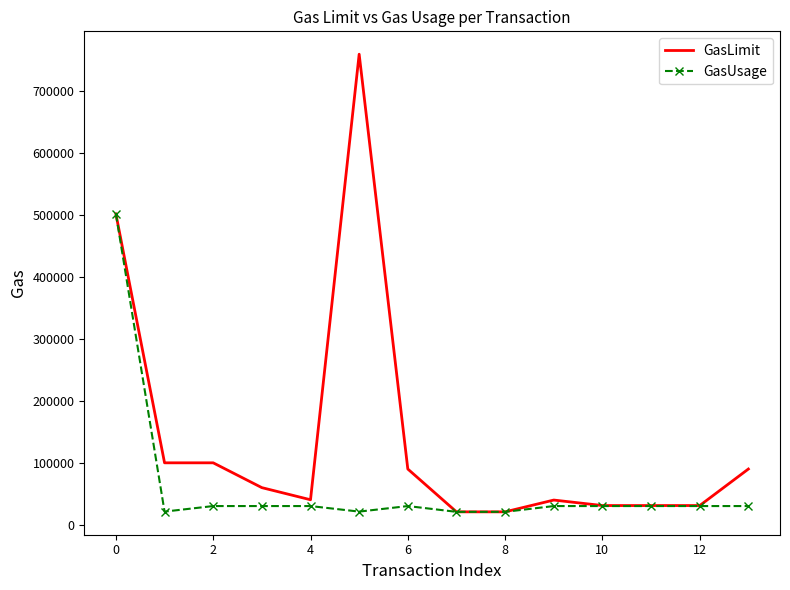

List the series in order of their peak value, highest first.

GasLimit, GasUsage